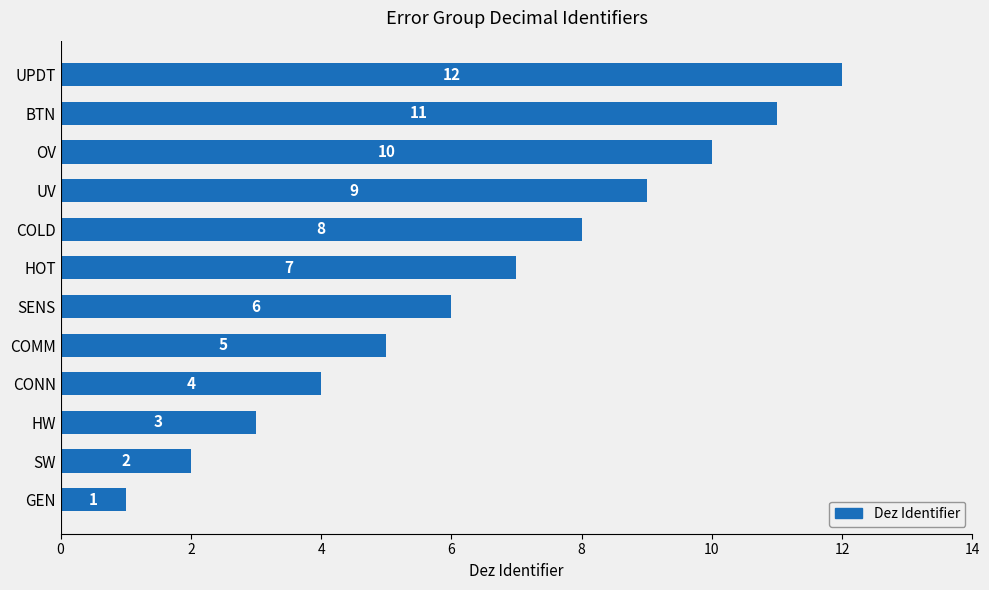

Does the chart contain stacked bars?

No